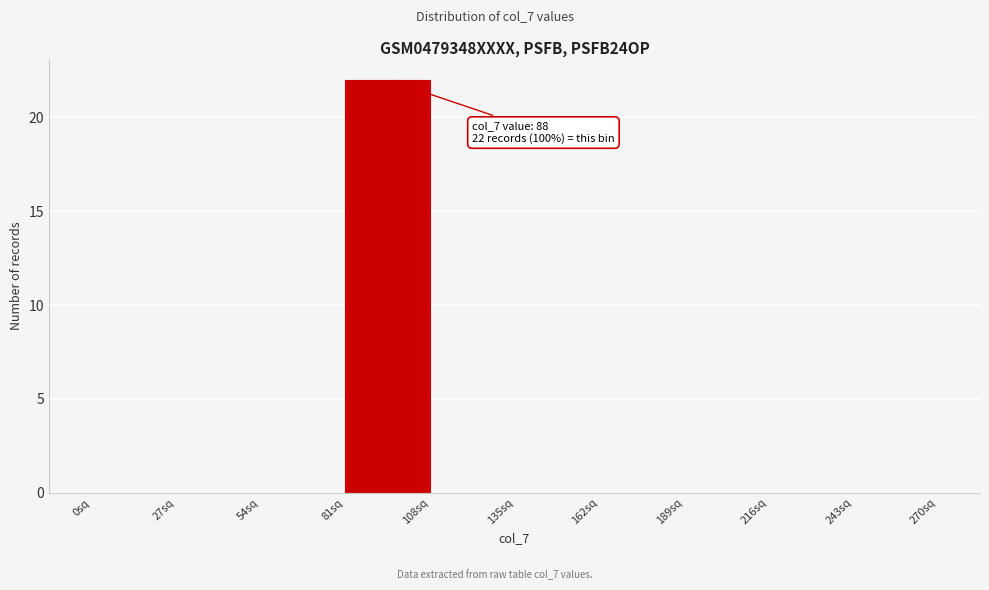

Over which range of the x-axis is the bar tallest?

81 to 108